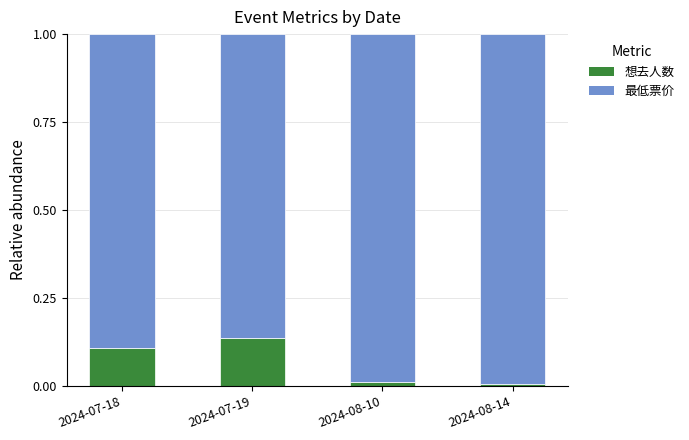

The 想去人数 series shows 0.0 at 2024-08-14. True or false?

True